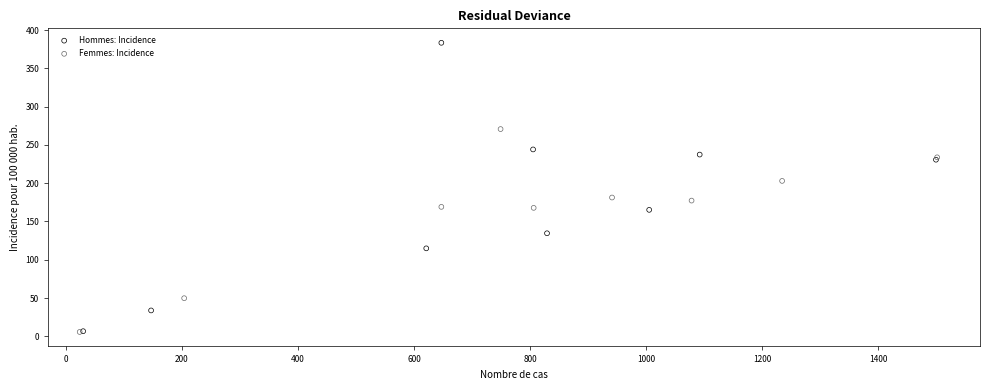

Which series contains the highest Y value?

Hommes: Incidence